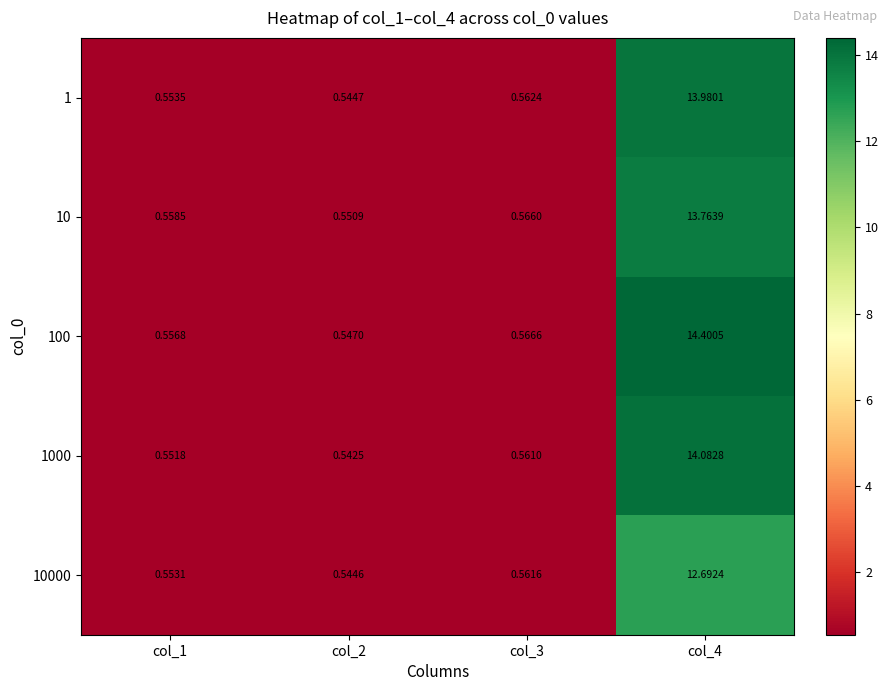

At how many categories does at least one series exceed 2?

1